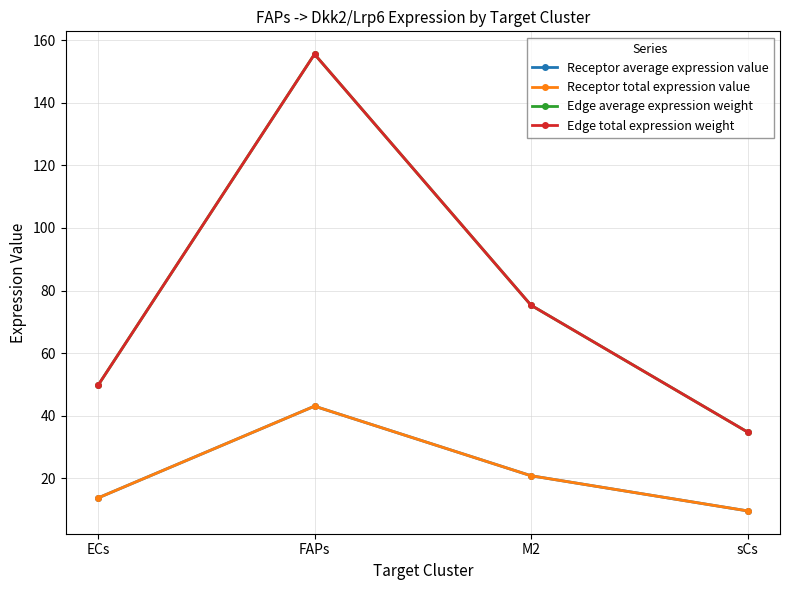

Is this an area chart (filled region under the line)?

No